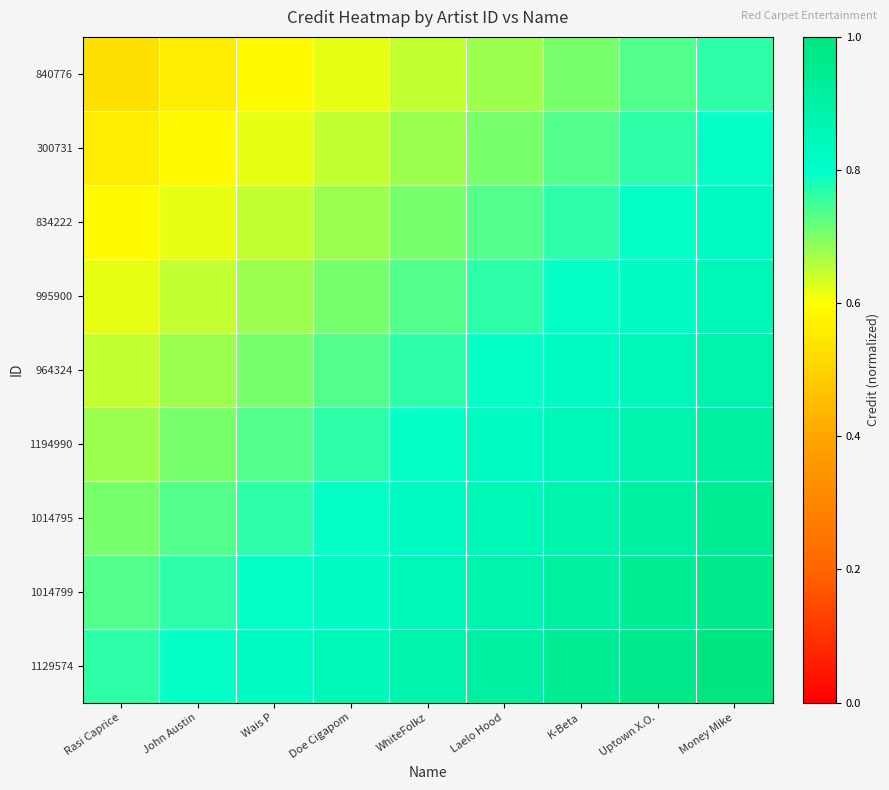

What is the difference between the highest and lowest values at Laelo Hood?

0.2